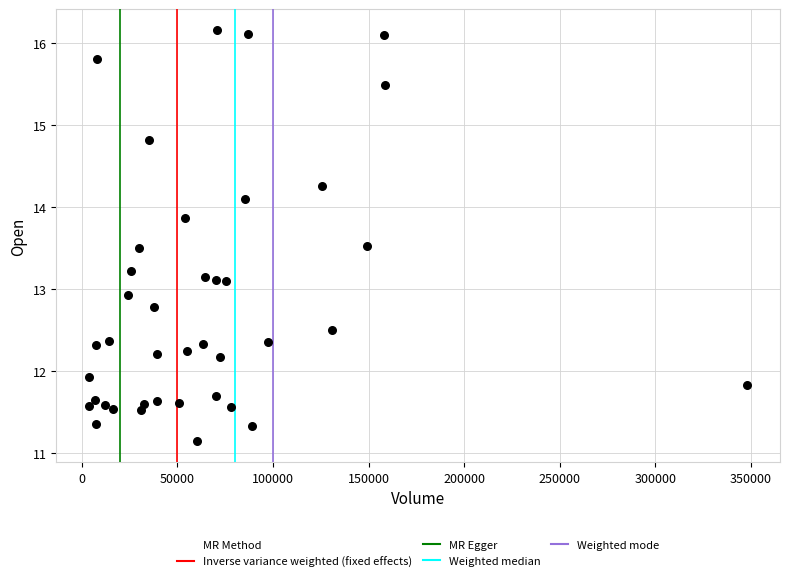

What is the range of X values (max minus min)?

344186.0